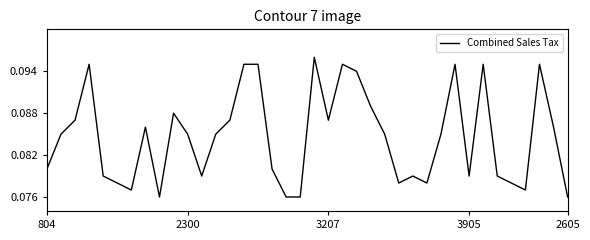

Does the chart display data point markers on the line(s)?

No